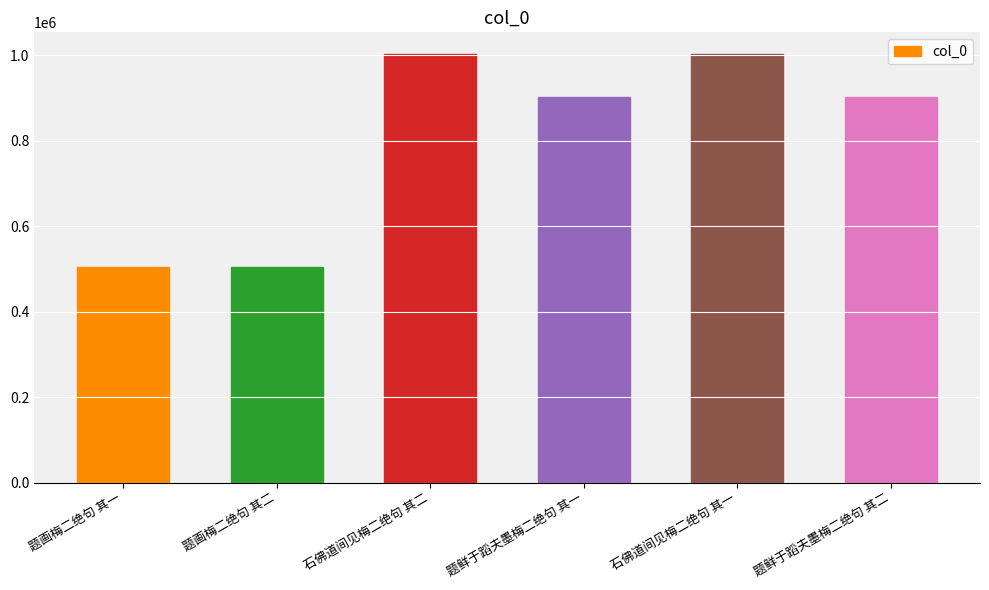

What is the difference between the second highest and second lowest values?

497840